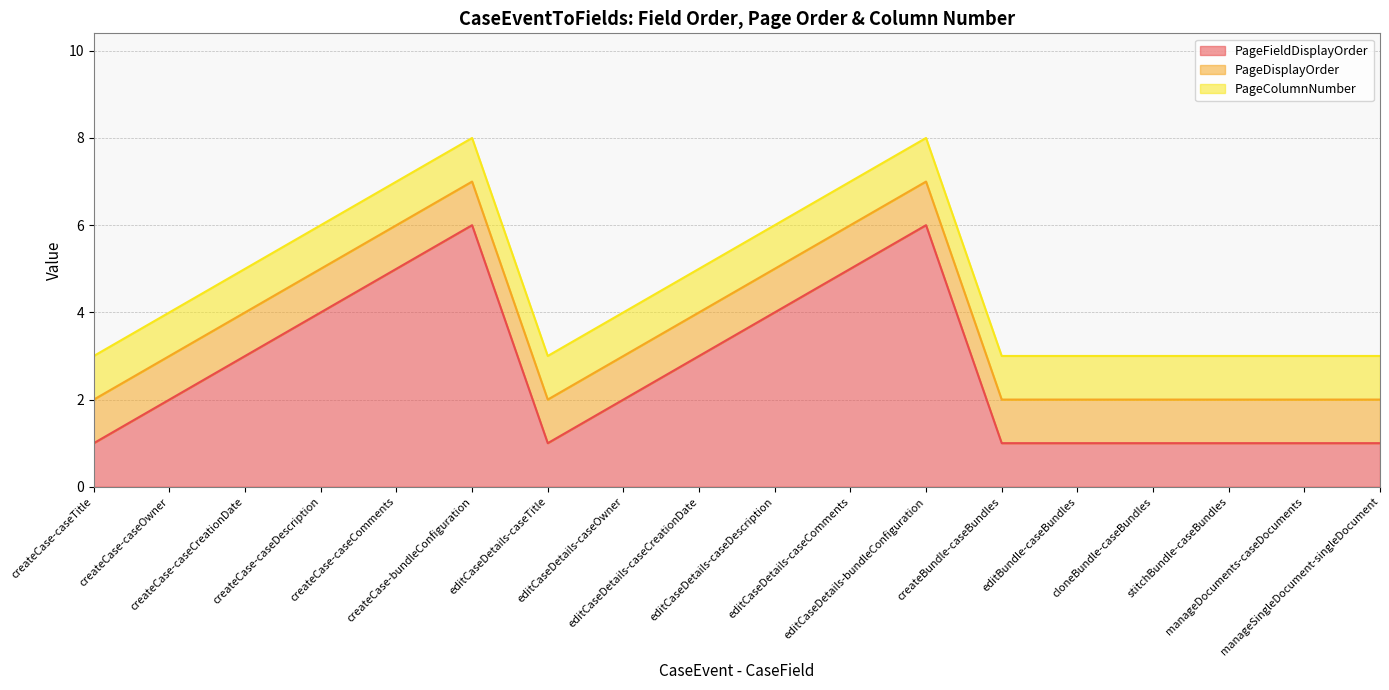

True or false: PageFieldDisplayOrder and PageColumnNumber cross at least once.

False